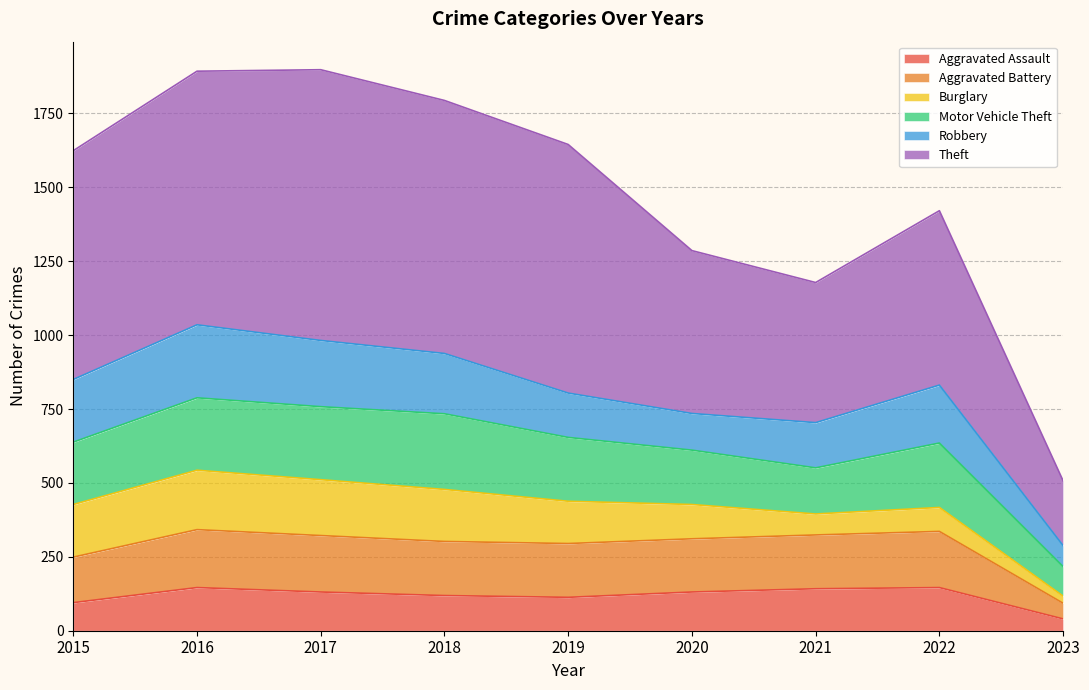

What are all the series names shown in the legend?

Aggravated Assault, Aggravated Battery, Burglary, Motor Vehicle Theft, Robbery, Theft